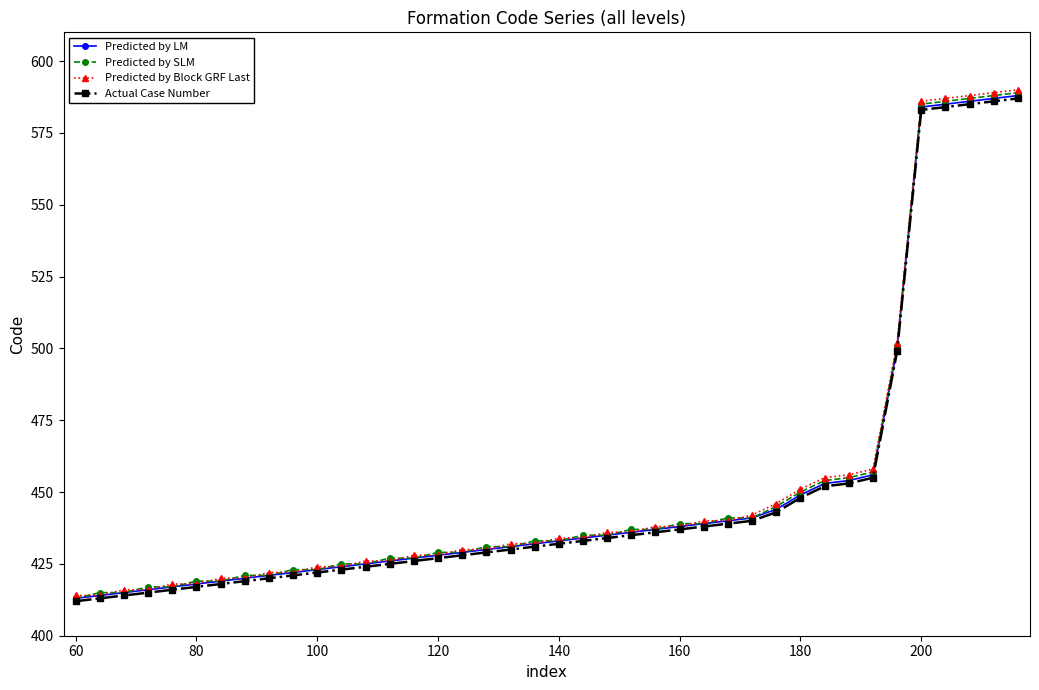

What is the maximum value for Predicted by LM?

588